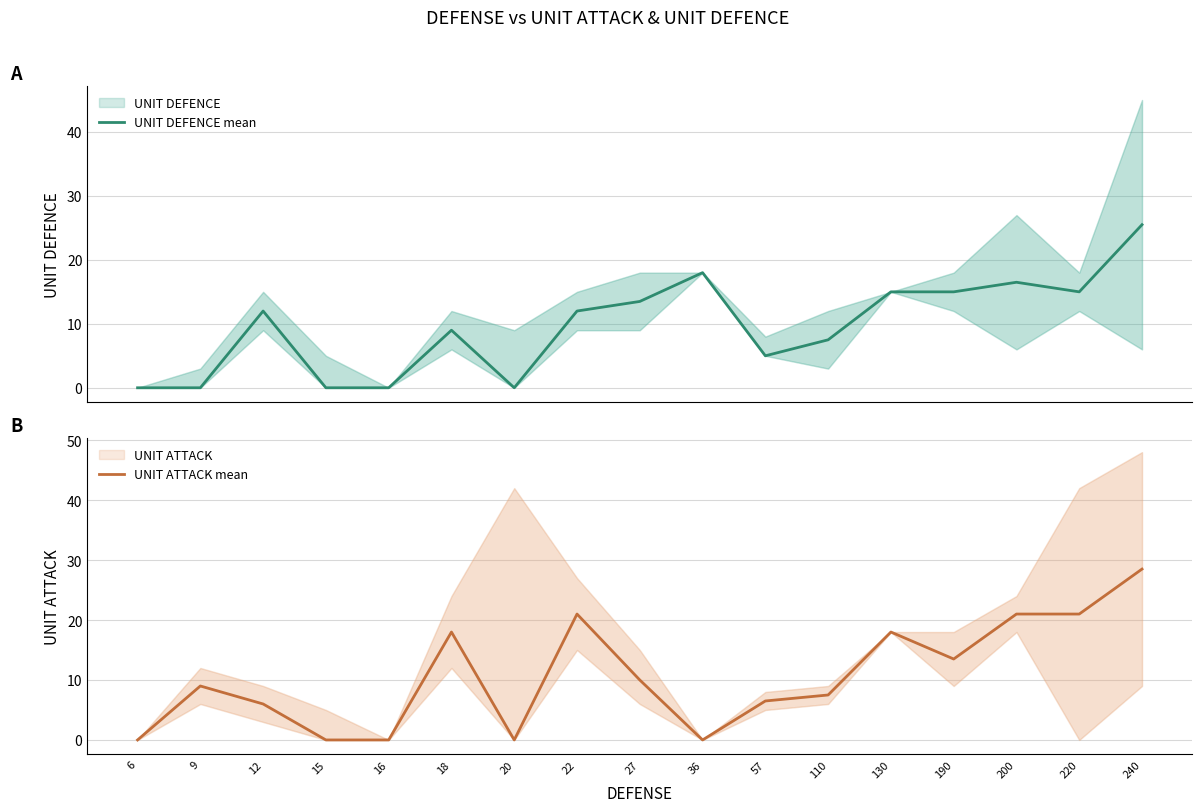

The value of UNIT ATTACK mean at 12 is 8.6. True or false?

False